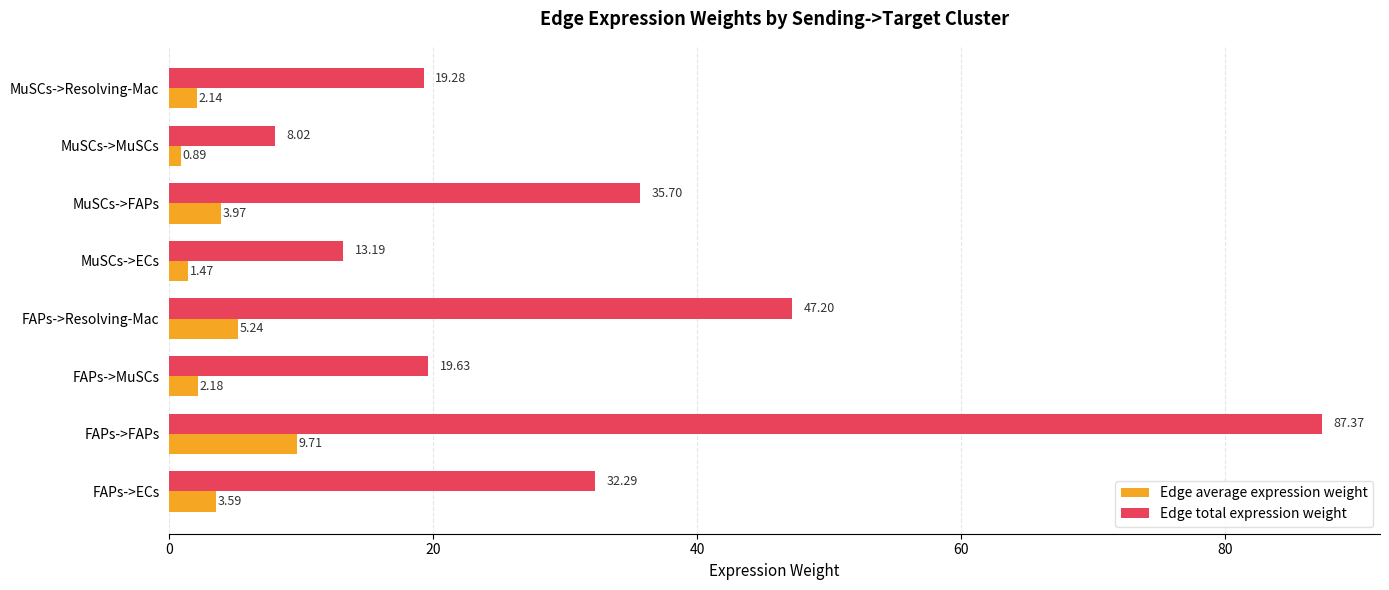

What is the sum of all Edge total expression weight values?

262.7